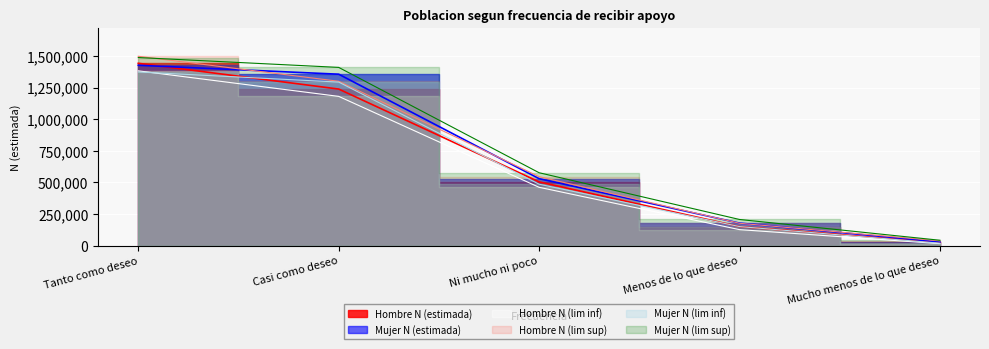

True or false: Mujer N (lim inf) has a value of 8406 at Mucho menos de lo que deseo.

False